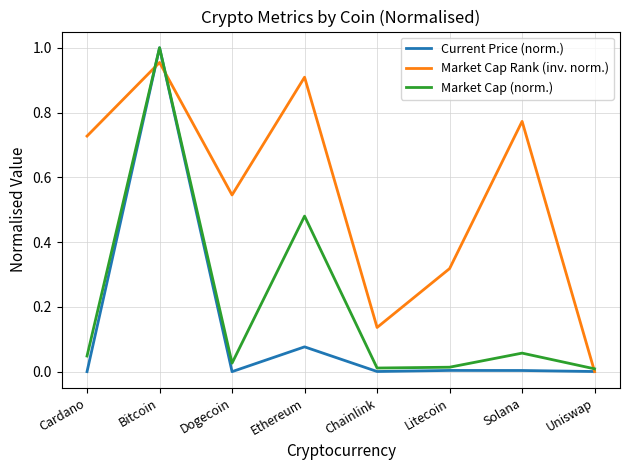

Is the value of Market Cap (norm.) at Litecoin greater than the value of Market Cap Rank (inv. norm.) at Chainlink?

No